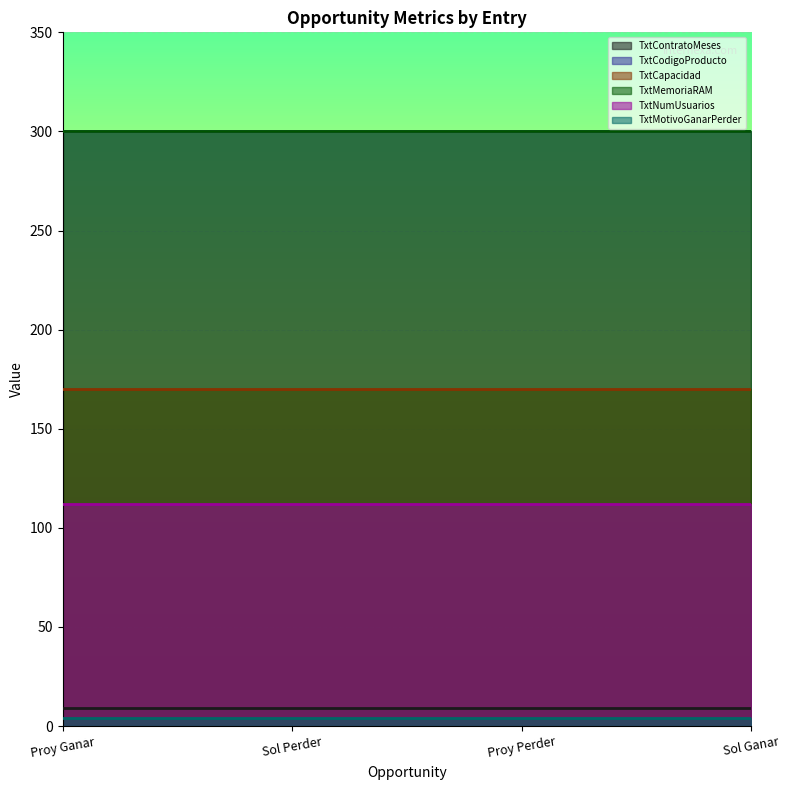

True or false: TxtCodigoProducto and TxtMotivoGanarPerder intersect in this chart.

False